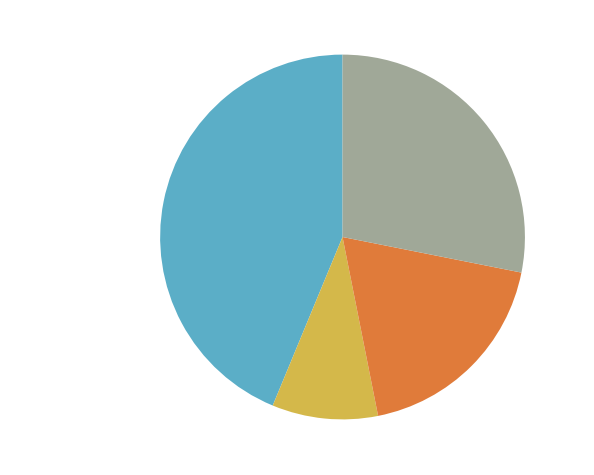

True or false: kerala accounts for 33% of the total.

False